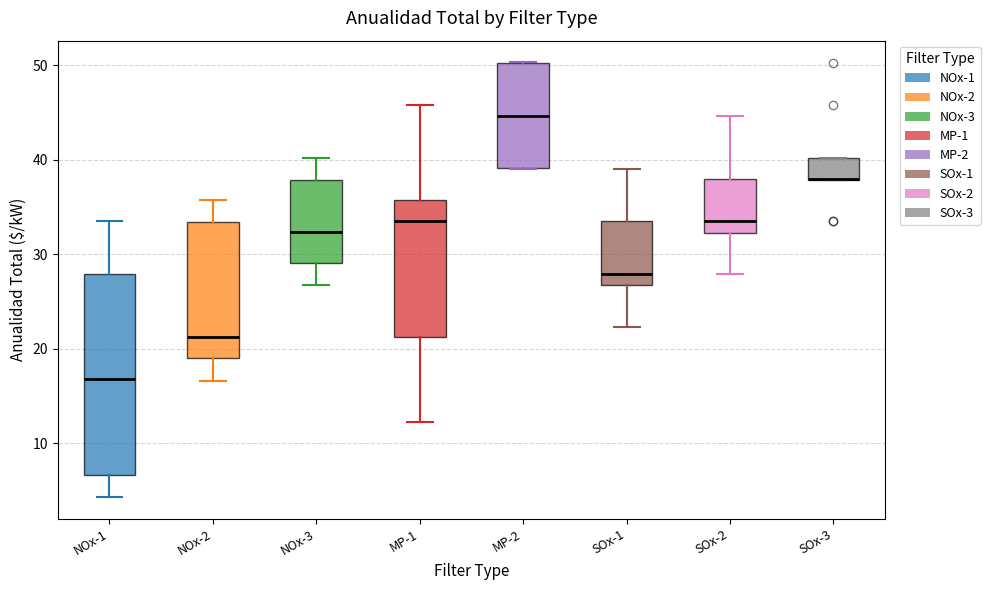

Reading left to right, transcribe this box plot: for each box, give where its median line is, the range the box spans, and where its two whiskers end, as read against the y-axis. The values are not printed on the chart, so give them approximately, as read against the axis.

NOx-1: median 17, box 7 to 28, whiskers 4 to 34
NOx-2: median 21, box 19 to 33, whiskers 17 to 36
NOx-3: median 32, box 29 to 38, whiskers 27 to 40
MP-1: median 34, box 21 to 36, whiskers 12 to 46
MP-2: median 45, box 39 to 50, whiskers 39 to 50
SOx-1: median 28, box 27 to 34, whiskers 22 to 39
SOx-2: median 34, box 32 to 38, whiskers 28 to 45
SOx-3: median 38 (drawn on the box's lower edge), box 38 to 40, whiskers 38 to 40